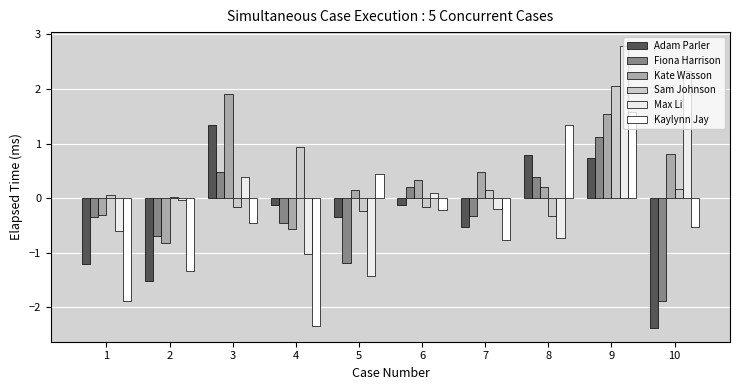

Reading right to left, transcribe all the data shown in this chart.

Adam Parler: 10=-2.4	9=0.7	8=0.8	7=-0.5	6=-0.1	5=-0.3	4=-0.1	3=1.3	2=-1.5	1=-1.2
Fiona Harrison: 10=-1.9	9=1.1	8=0.4	7=-0.3	6=0.2	5=-1.2	4=-0.5	3=0.5	2=-0.7	1=-0.3
Kate Wasson: 10=0.8	9=1.5	8=0.2	7=0.5	6=0.3	5=0.2	4=-0.6	3=1.9	2=-0.8	1=-0.3
Sam Johnson: 10=0.2	9=2.1	8=-0.3	7=0.1	6=-0.2	5=-0.2	4=0.9	3=-0.2	2=0.0	1=0.1
Max Li: 10=2.3	9=2.8	8=-0.7	7=-0.2	6=0.1	5=-1.4	4=-1.0	3=0.4	2=-0.0	1=-0.6
Kaylynn Jay: 10=-0.5	9=1.6	8=1.3	7=-0.8	6=-0.2	5=0.5	4=-2.3	3=-0.5	2=-1.3	1=-1.9